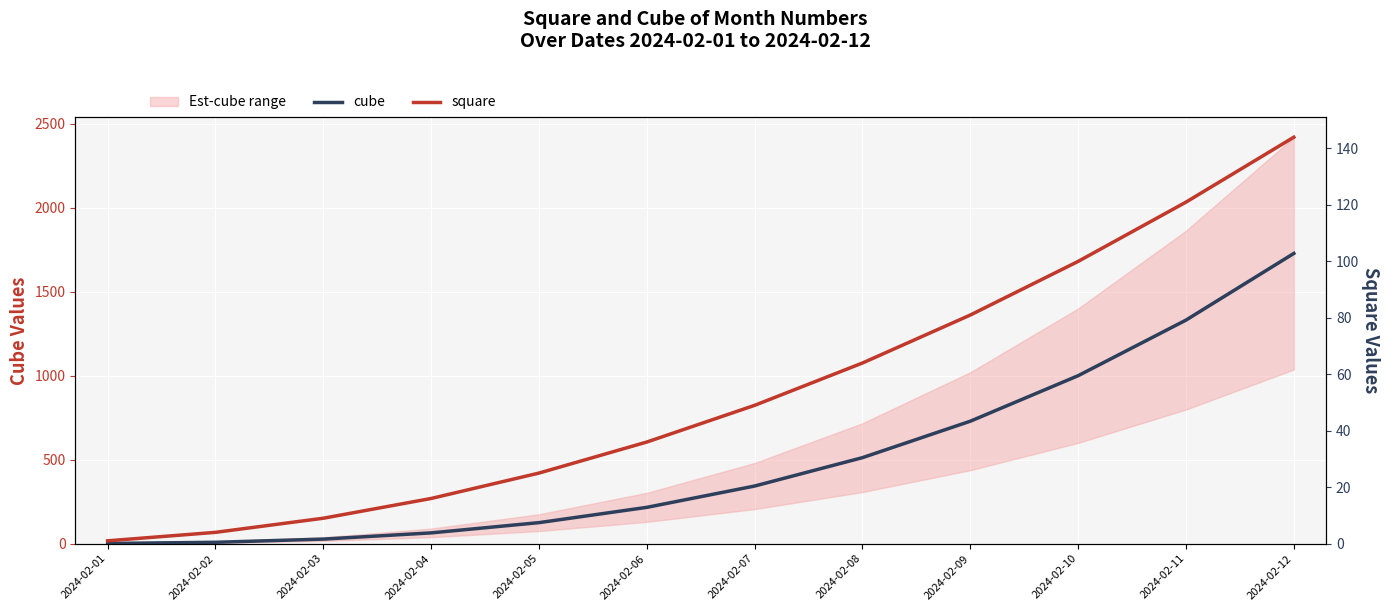

The square series shows 144 at 2024-02-12. True or false?

True